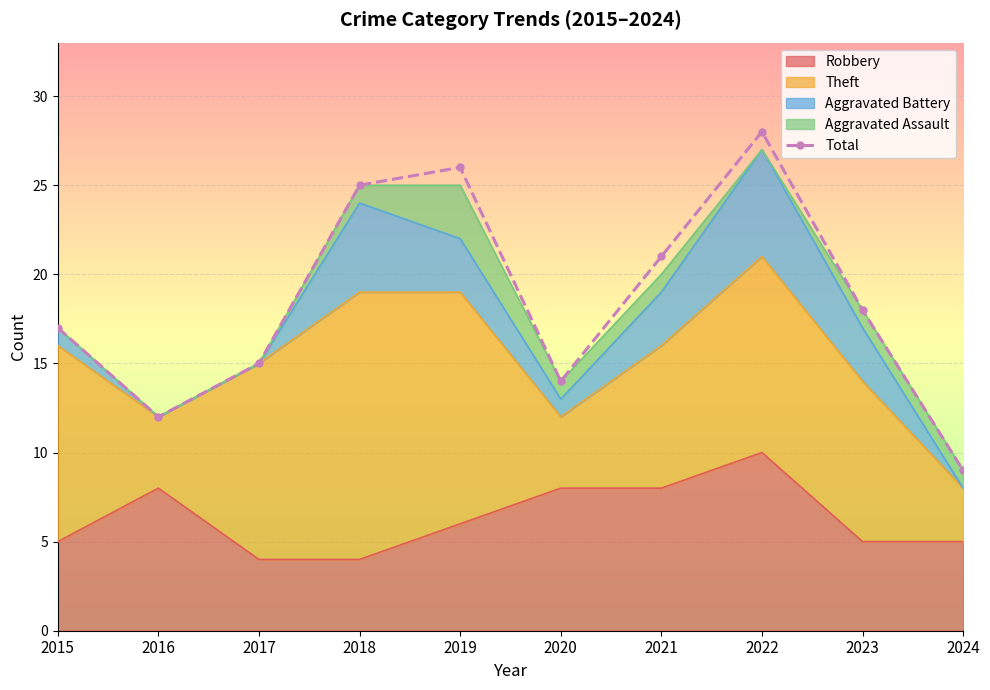

True or false: there are more than 1 points higher than both neighbors.

True